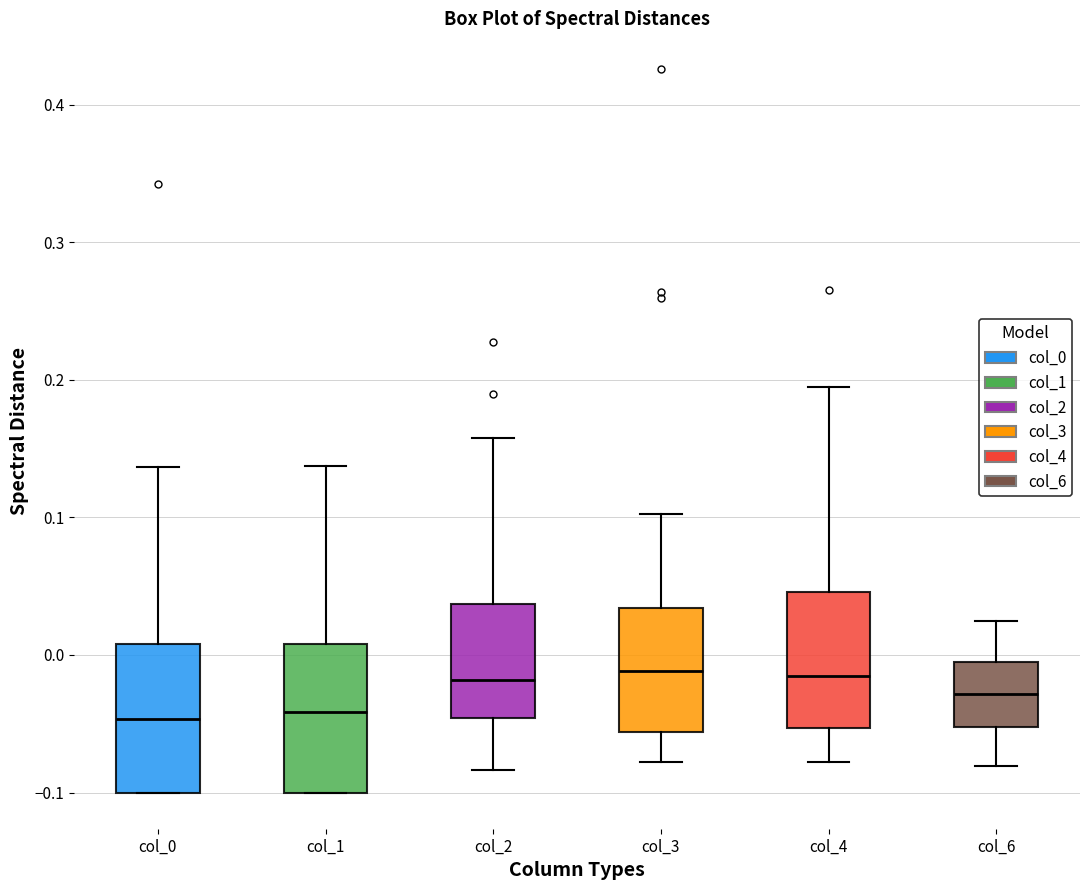

Reading left to right, transcribe this box plot: for each box, give where its median line is, the range the box spans, and where its two whiskers end, as read against the y-axis. The values are not printed on the chart, so give them approximately, as read against the axis.

col_0: median -0.05, box -0.10 to 0.01, whiskers -0.10 to 0.14
col_1: median -0.04, box -0.10 to 0.01, whiskers -0.10 to 0.14
col_2: median -0.02, box -0.05 to 0.04, whiskers -0.08 to 0.16
col_3: median -0.01, box -0.06 to 0.03, whiskers -0.08 to 0.10
col_4: median -0.02, box -0.05 to 0.05, whiskers -0.08 to 0.19
col_6: median -0.03, box -0.05 to -0.01, whiskers -0.08 to 0.02